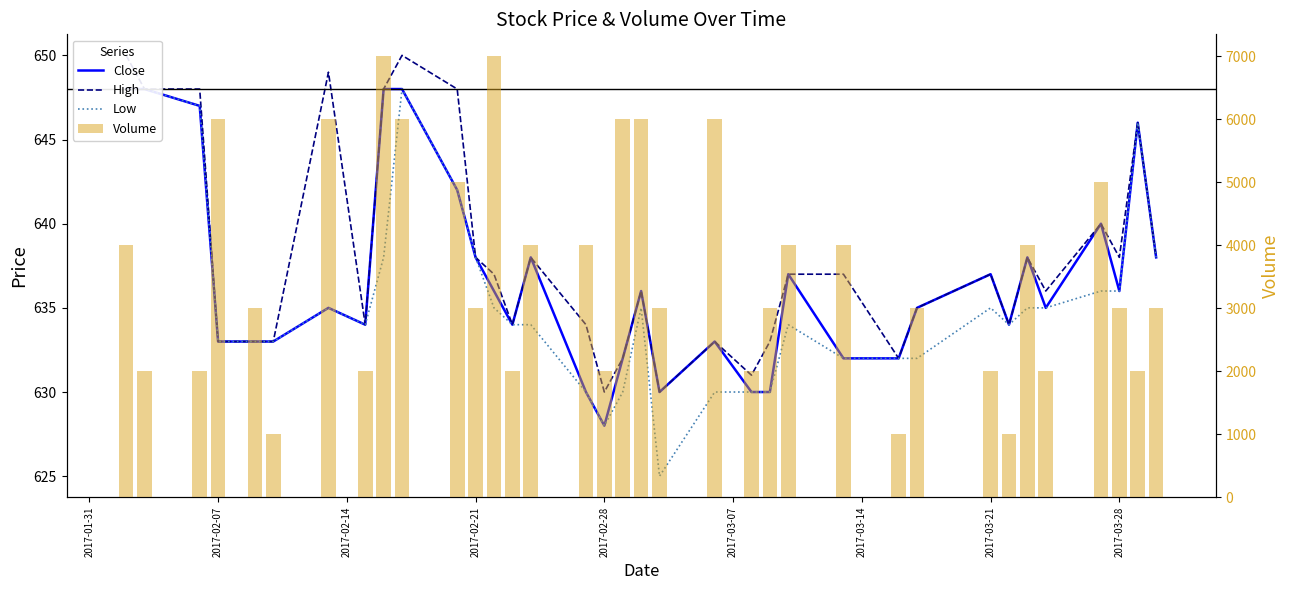

What is the minimum value for High?

630